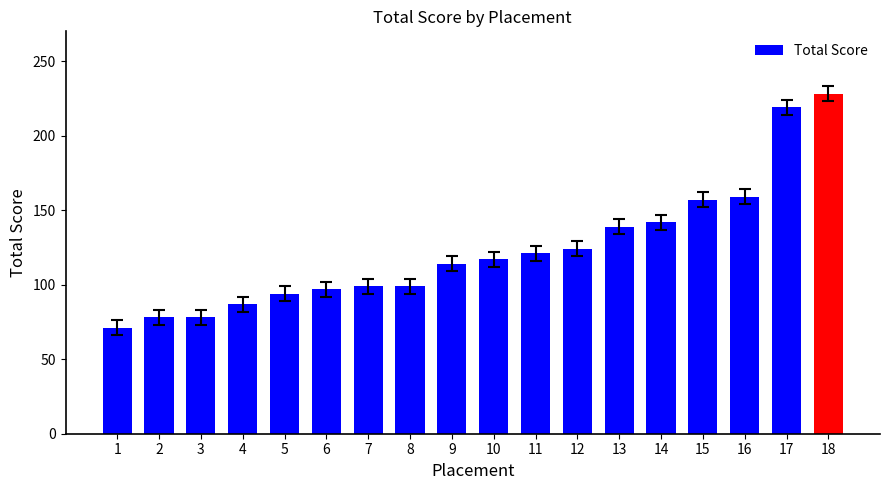

What is the value of the 7th bar from the left?

99